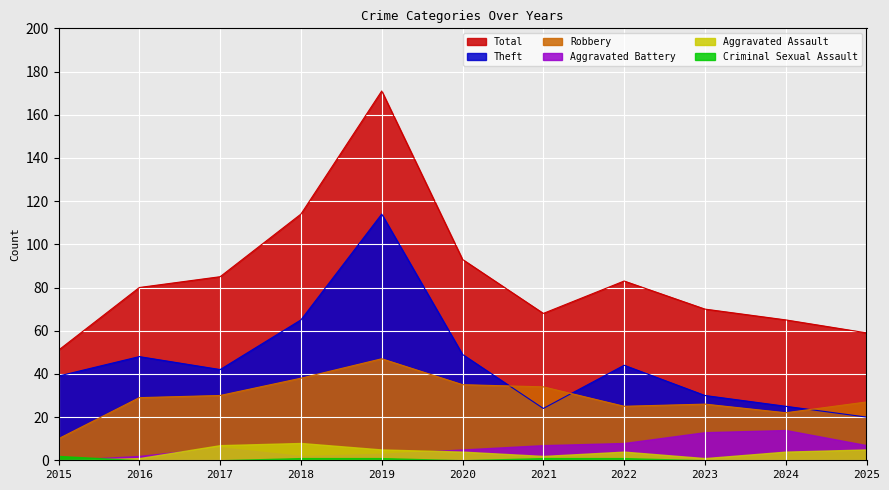

At which category does Robbery reach its first local valley?

2022